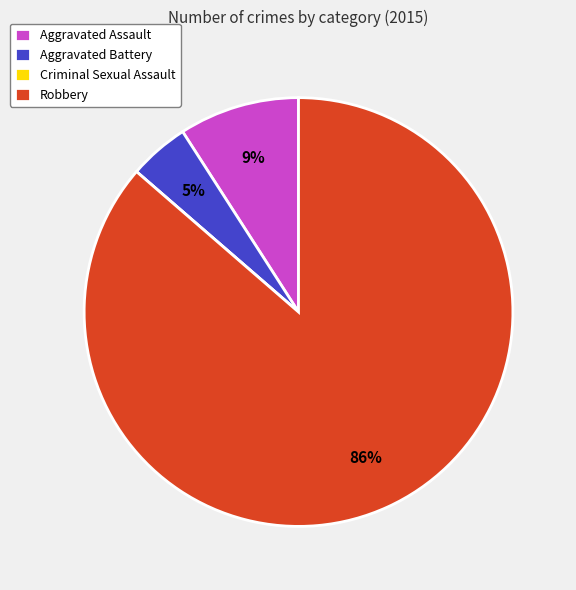

What is the largest slice in the pie chart?

Robbery